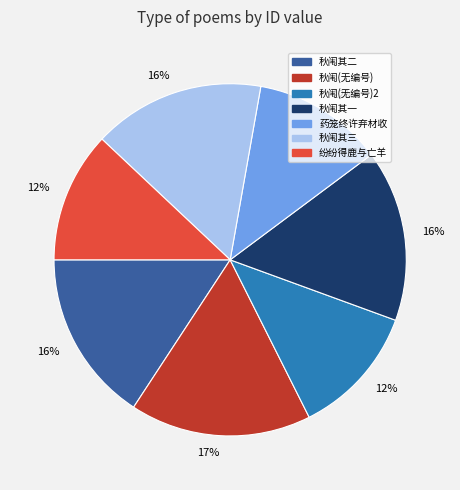

Does any single category account for the majority?

No